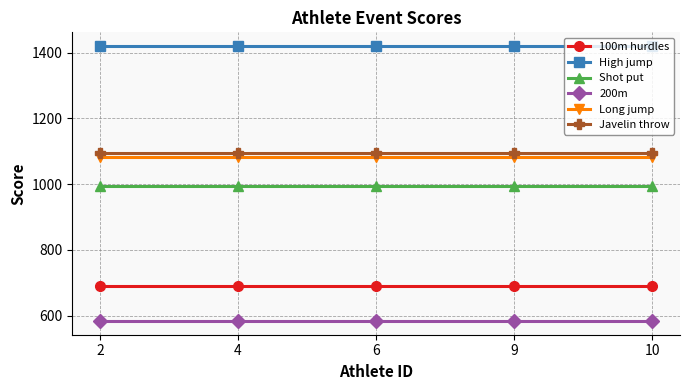

What is the spread (max minus min) of values at 6?

836